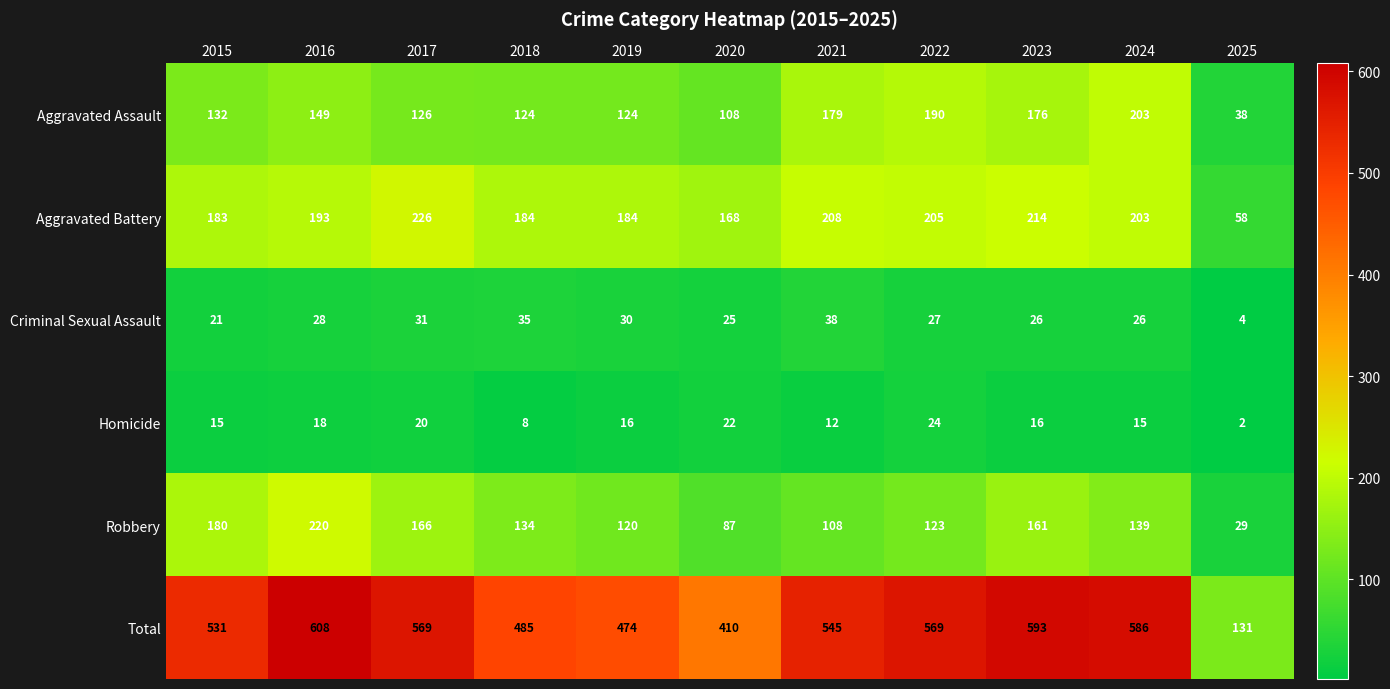

Count the number of categories in the chart.

11